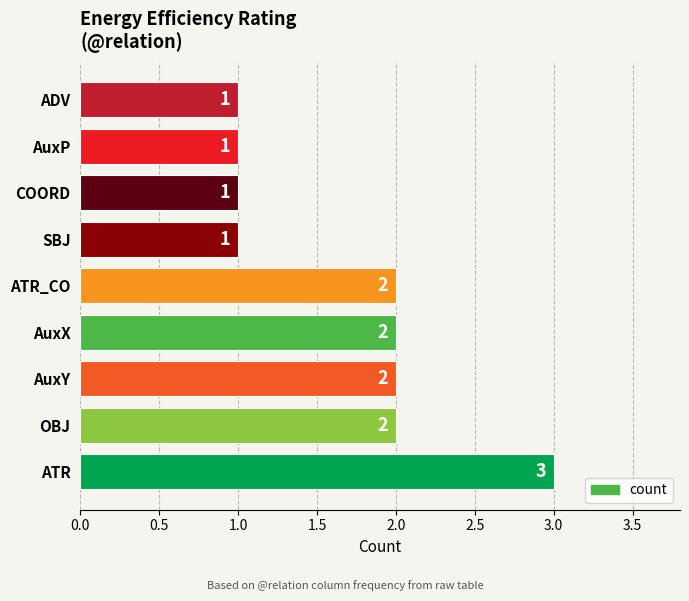

How many distinct data groups are displayed?

1